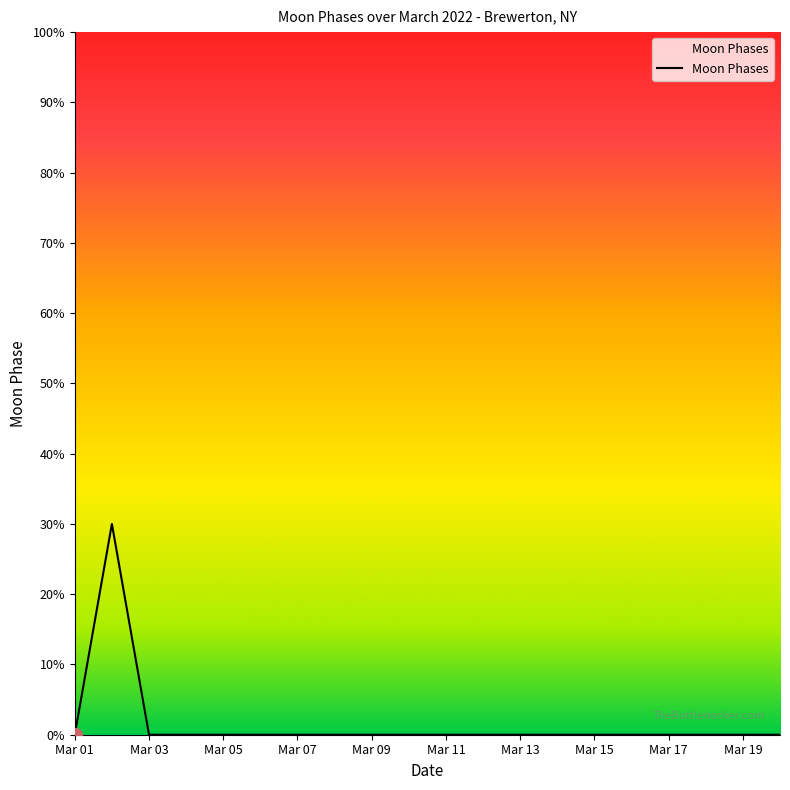

Is this an area chart (filled region under the line)?

Yes